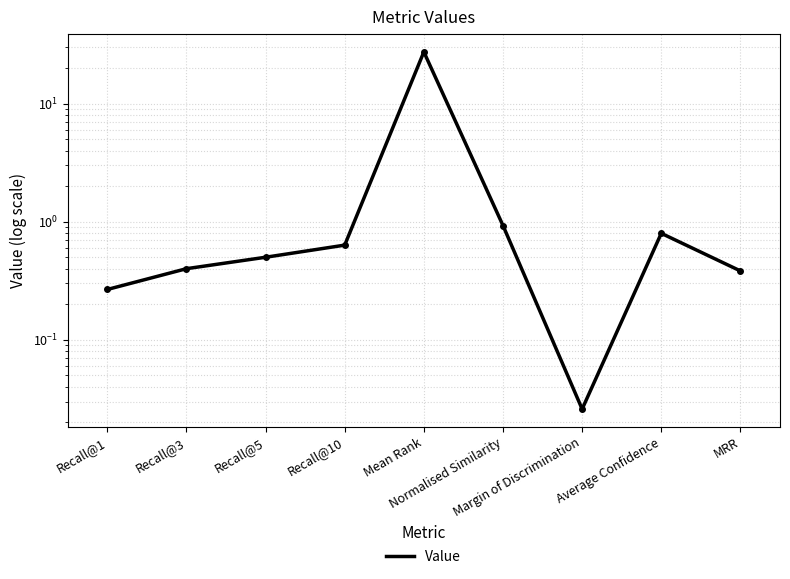

What is the value of the 1st point from the left?

0.3